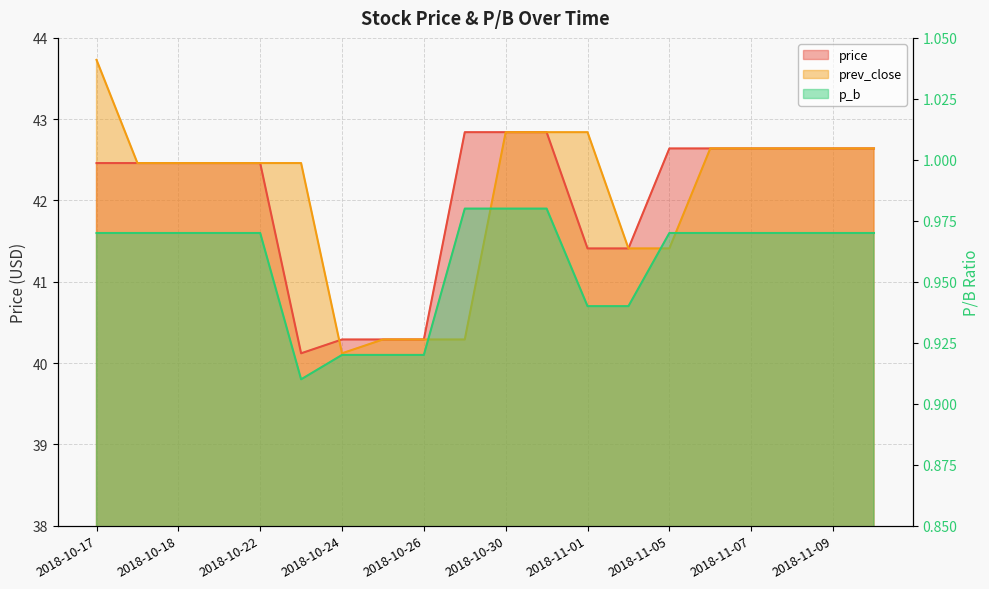

How many data points does each series have?

20